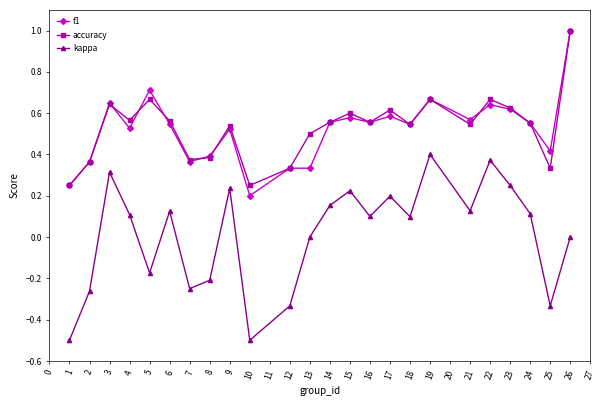

At which category is the sum across all series the highest?

26